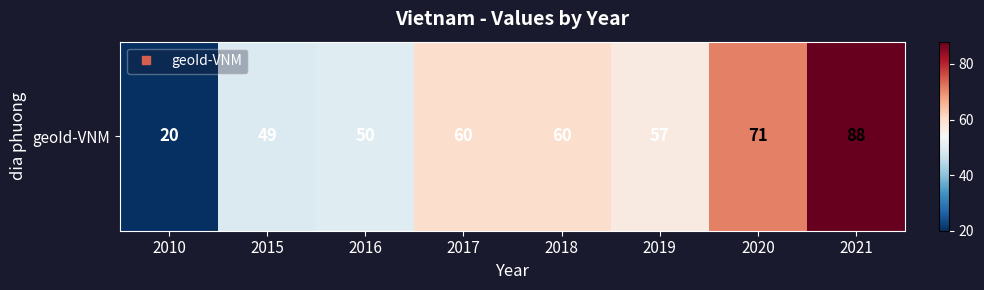

List the labels in order of value, largest first.

2021, 2020, 2017, 2018, 2019, 2016, 2015, 2010